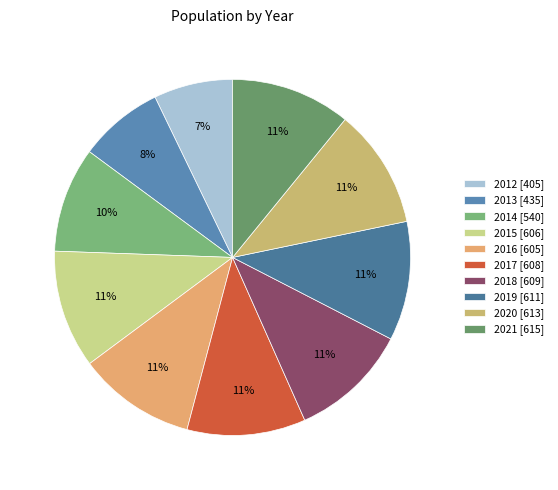

Count the number of slices in the pie.

10